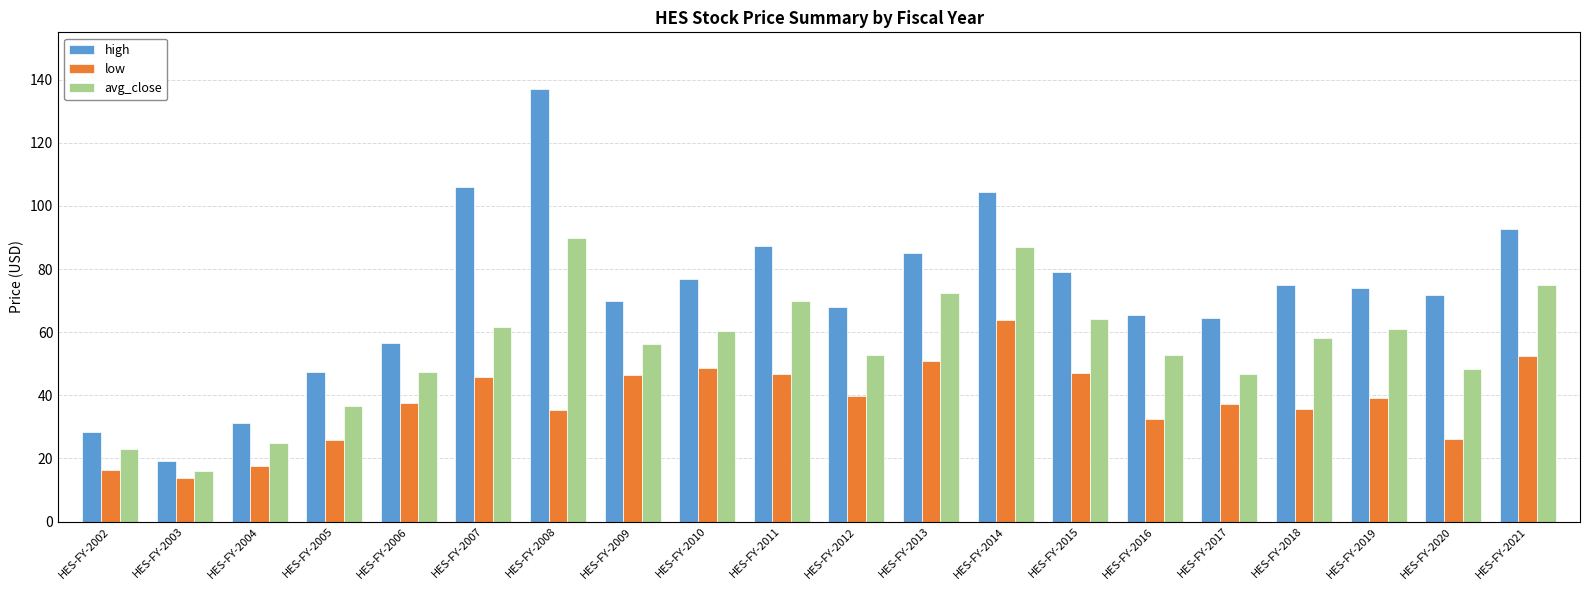

What is the minimum value for high?

19.1